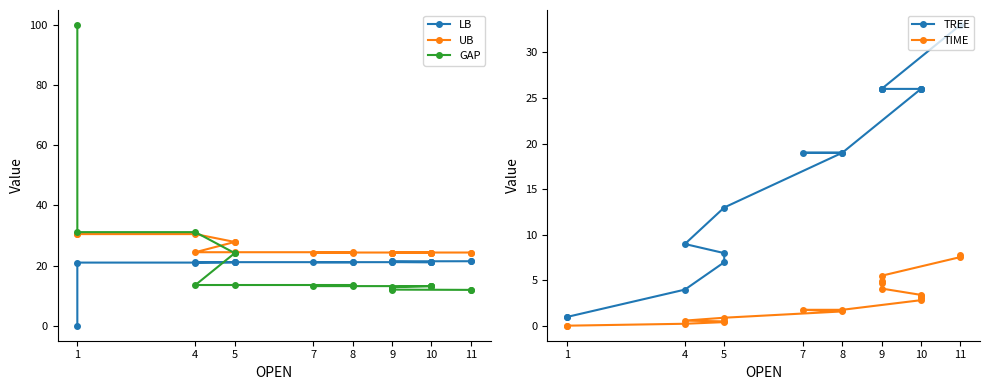

How many lines are shown in the chart?

5